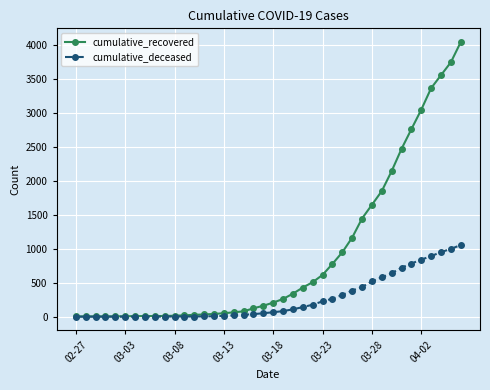

At how many categories does at least one series exceed 1057?

12